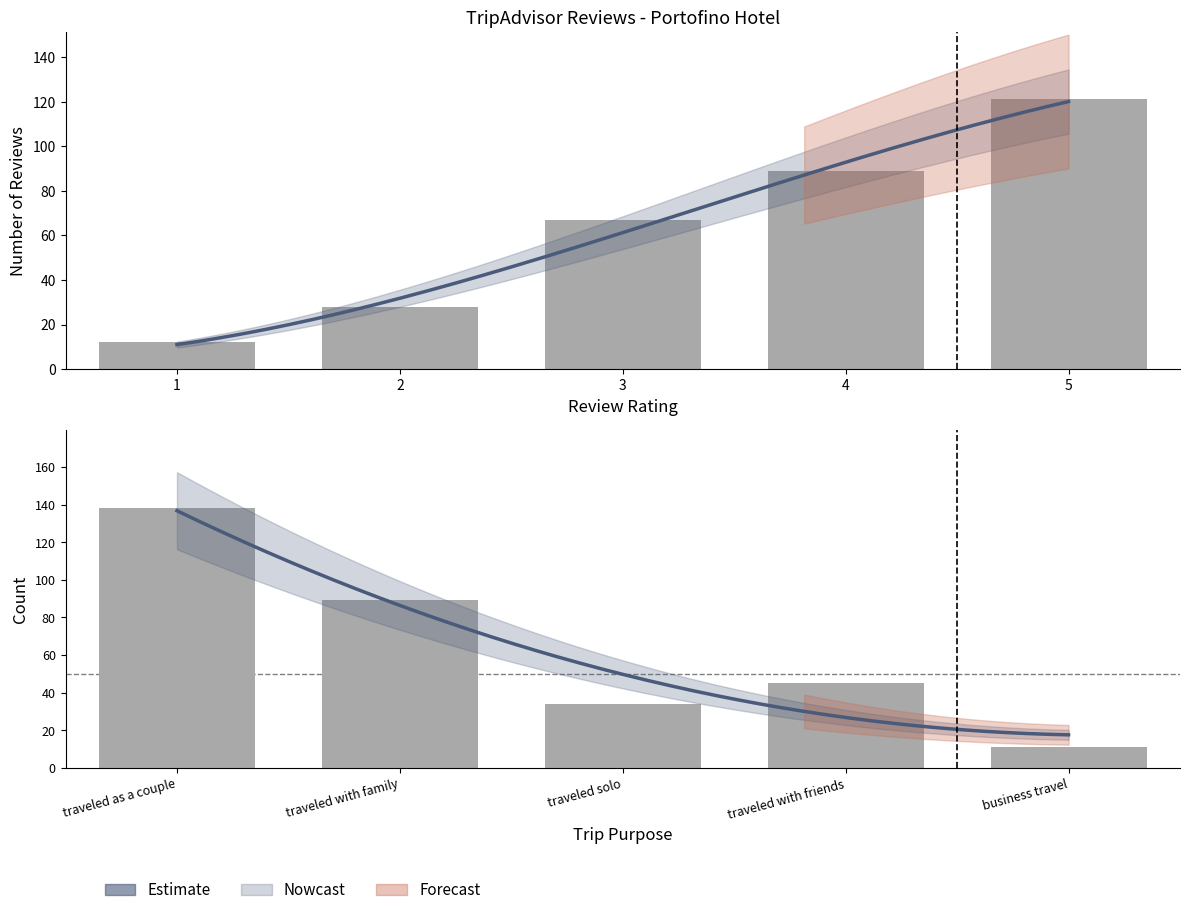

Does the chart contain any negative values?

No